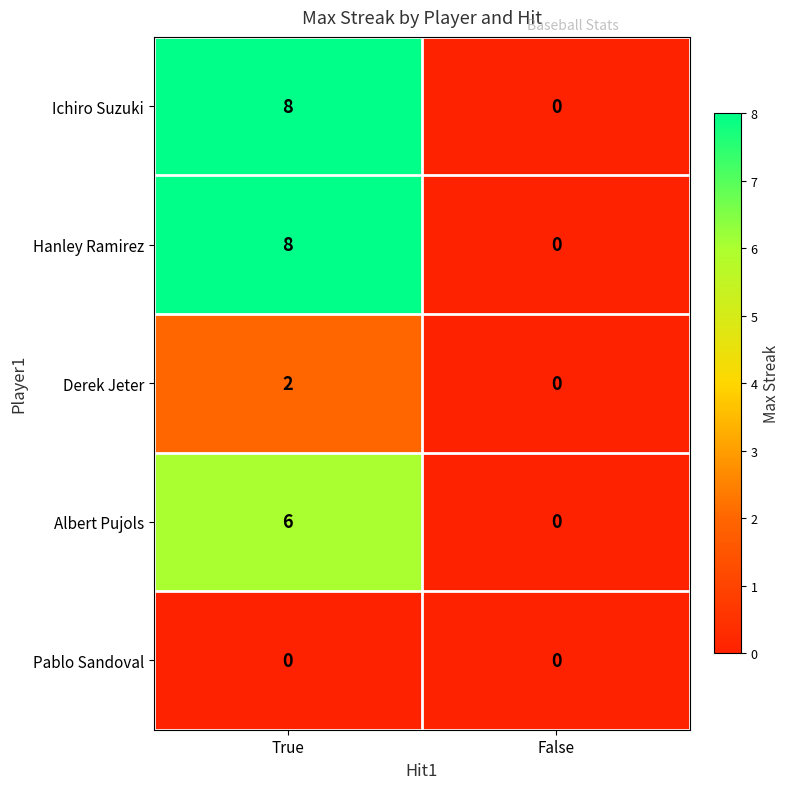

The value of Derek Jeter at False is 0. True or false?

True